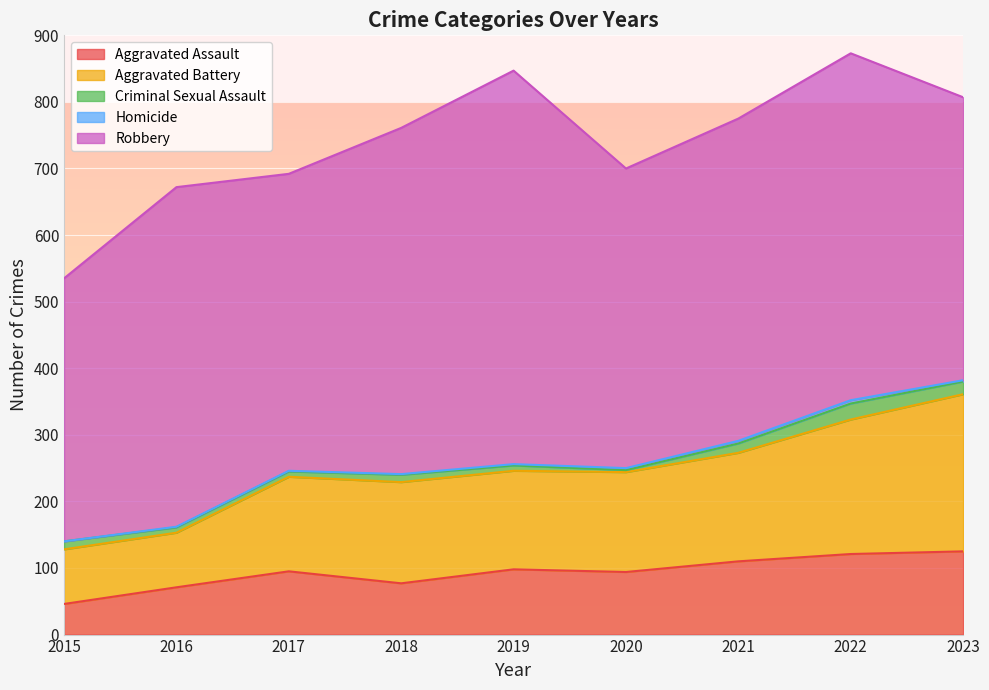

Where is Criminal Sexual Assault nearest to the value 13?

2015